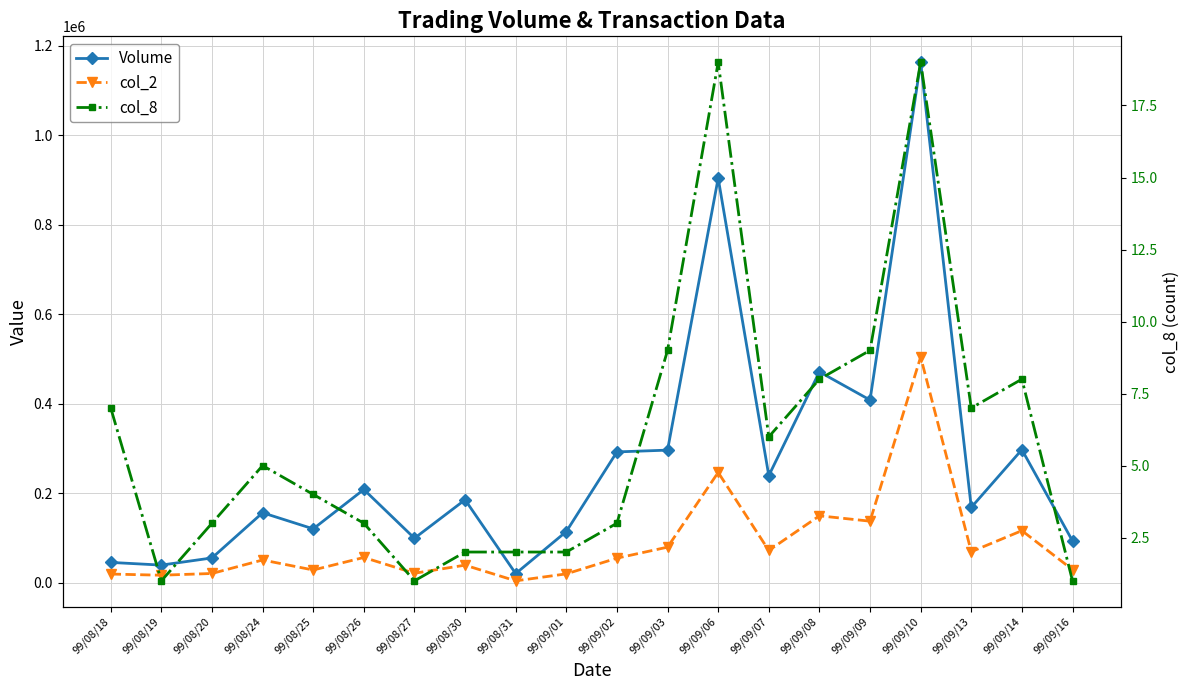

Reading left to right, transcribe all the data shown in this chart.

Volume: 45000	39000	55000	156000	120000	208000	99000	185000	20000	114000	292000	296000	904000	239000	471000	408000	1163000	168000	297000	93000
col_2: 18980	16380	20250	50420	28030	56060	20790	38850	3800	19380	54490	79110	246130	71700	149180	137170	504200	68920	116000	28830
col_8: 7	1	3	5	4	3	1	2	2	2	3	9	19	6	8	9	19	7	8	1